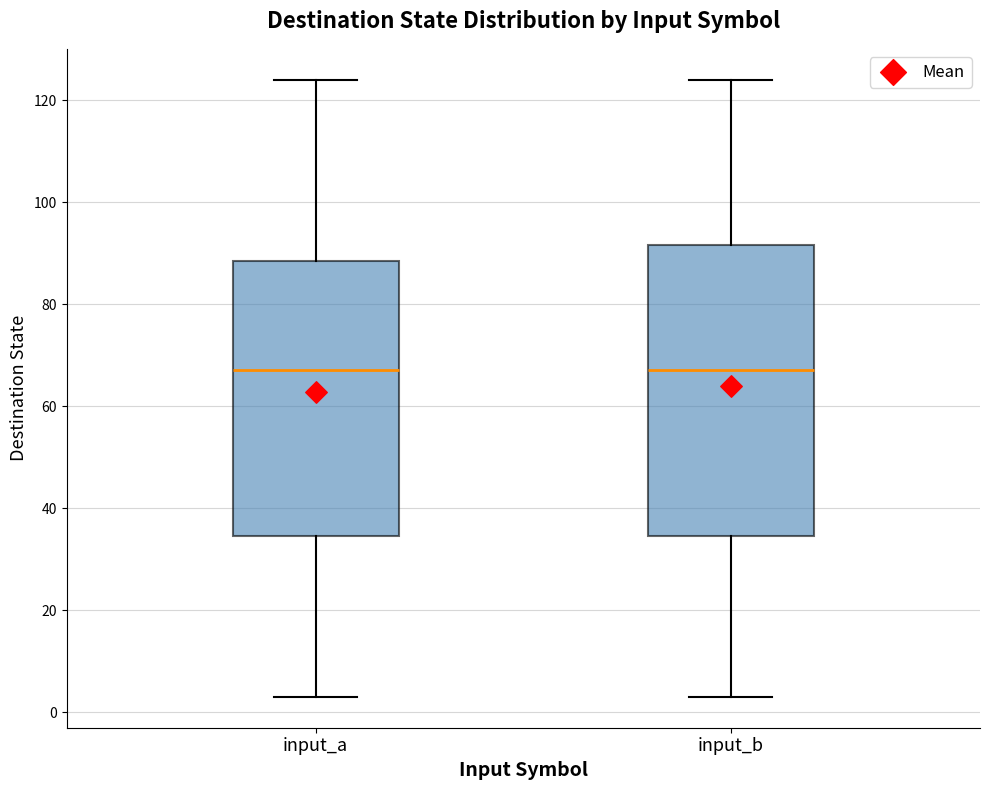

Reading left to right, transcribe this box plot: for each box, give where its median line is, the range the box spans, and where its two whiskers end, as read against the y-axis. The values are not printed on the chart, so give them approximately, as read against the axis.

input_a: median 68, box 34 to 88, whiskers 4 to 124
input_b: median 68, box 34 to 92, whiskers 4 to 124